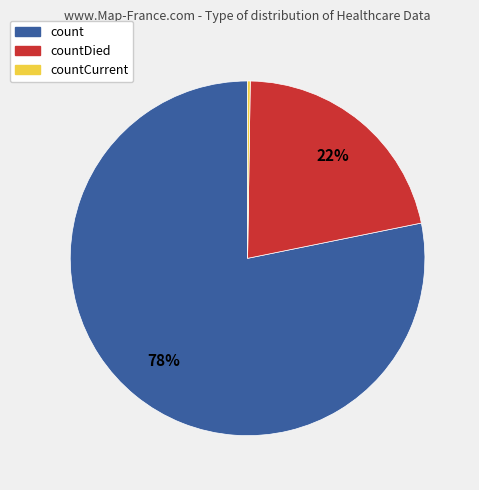

To the nearest percent, what is the difference between the largest and smallest slice percentages?

78%